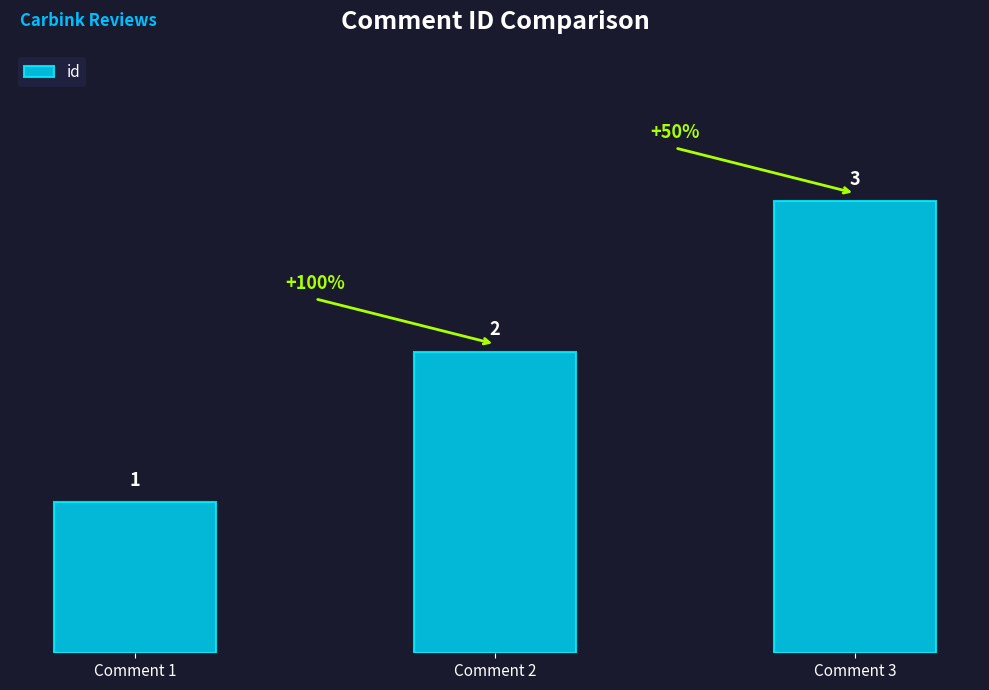

Is it true that the value at Comment 2 is 2?

True